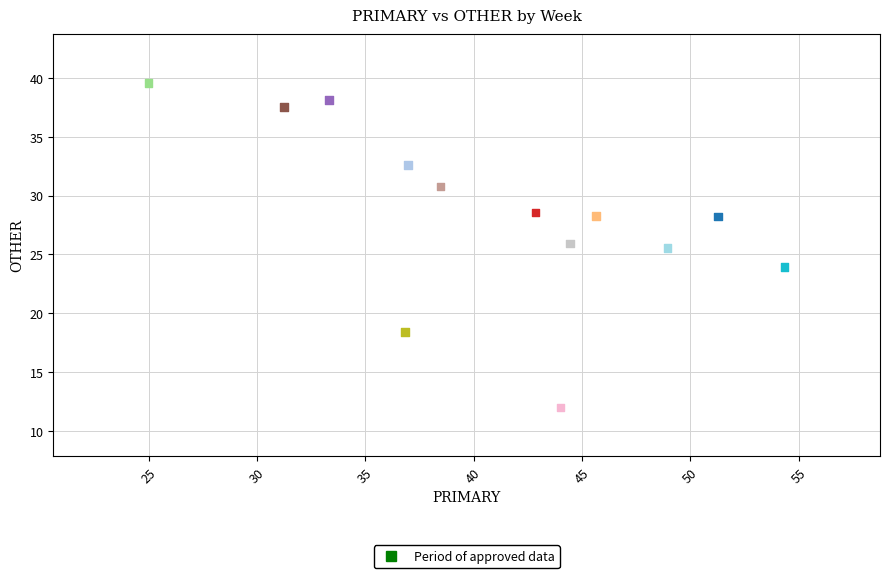

What is the range of Y values (max minus min)?

27.6